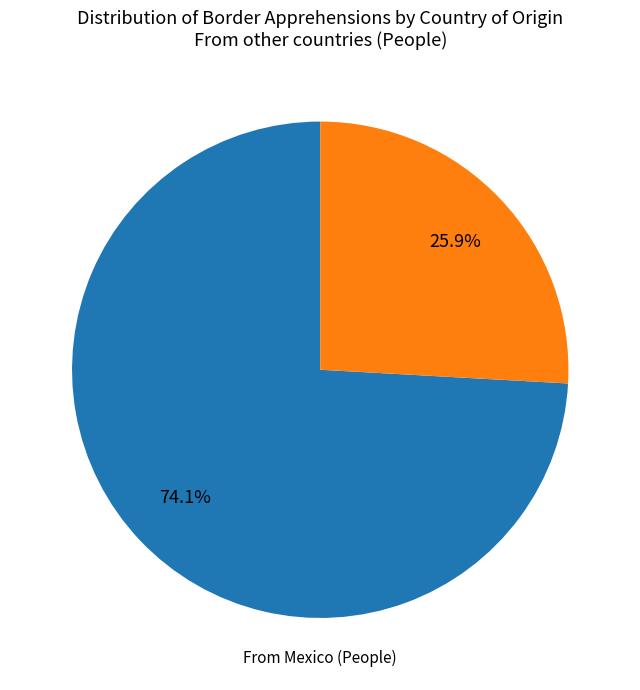

Is there a majority slice in this chart?

Yes